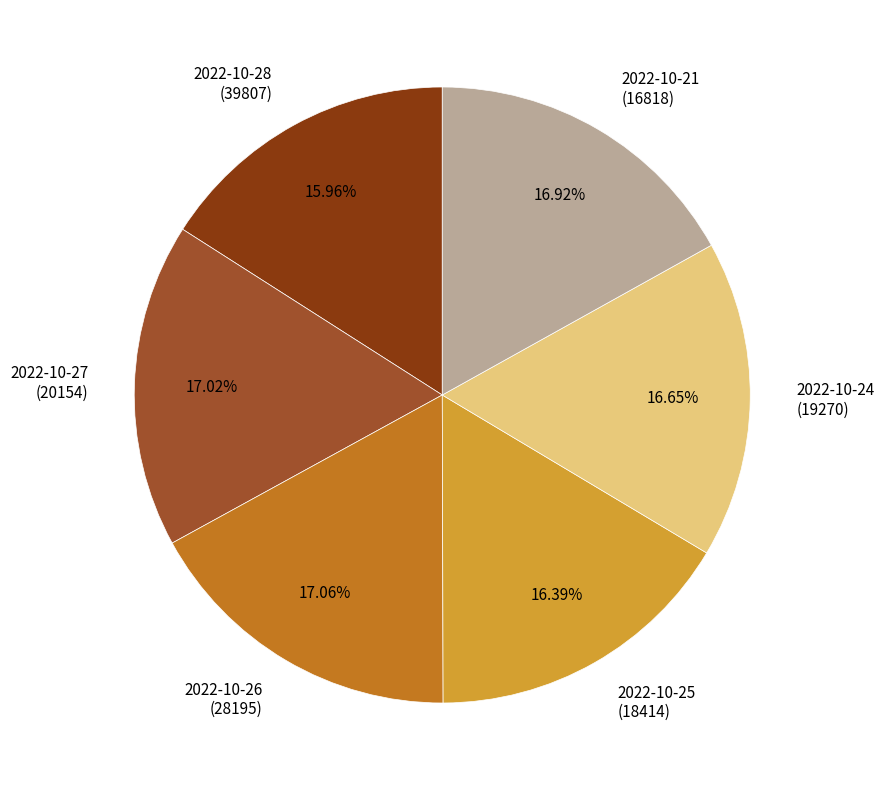

To the nearest percent, what is the average slice percentage?

17%